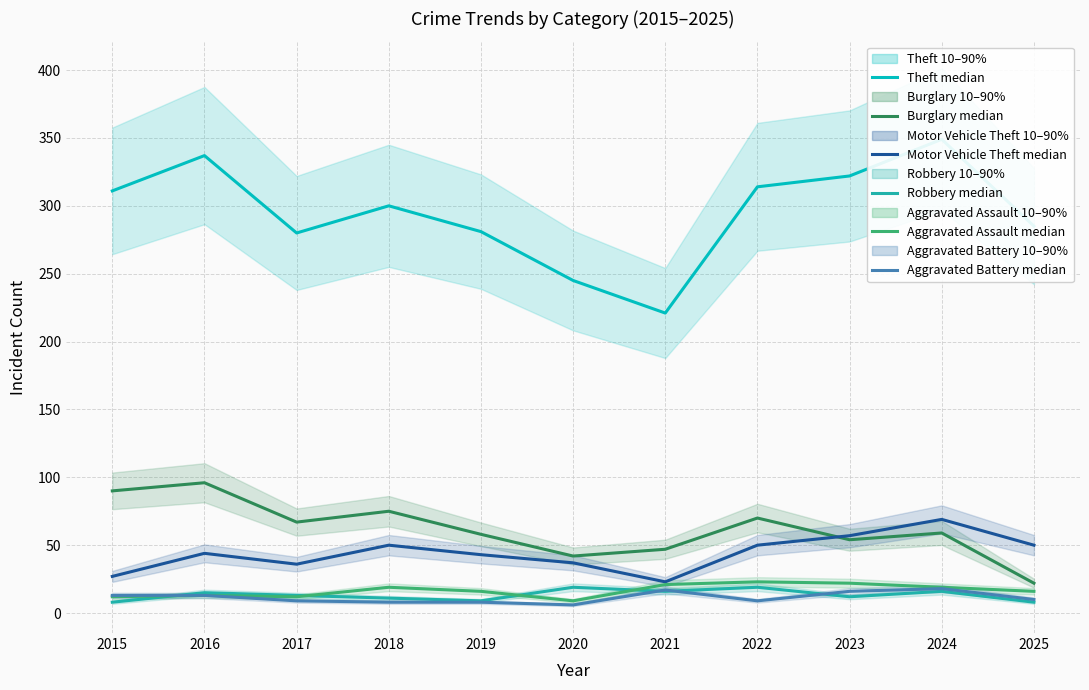

What is the difference between the second highest and second lowest values in the Burglary median series?

48